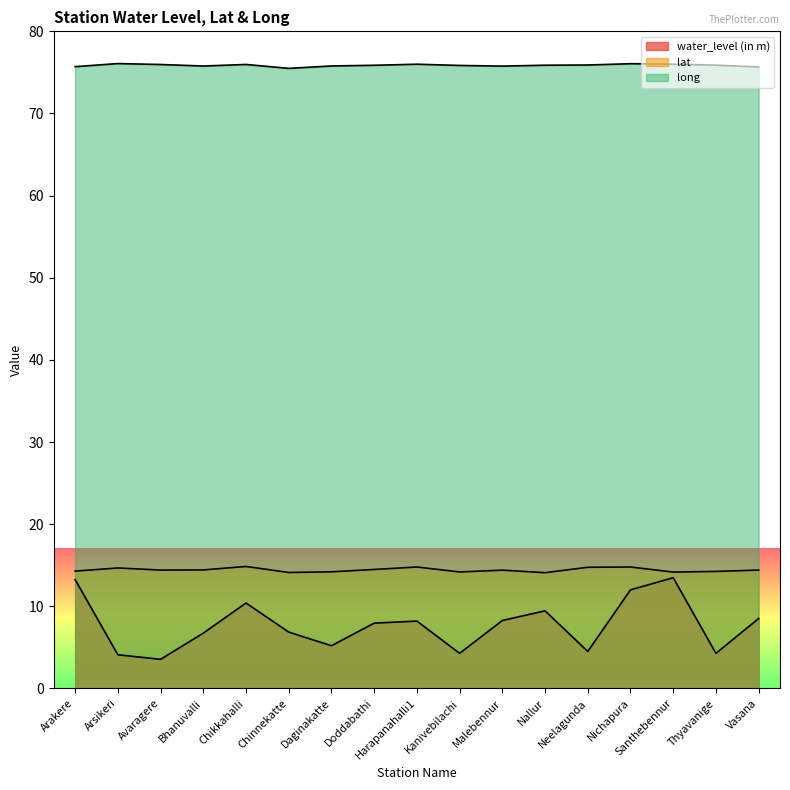

At which category does lat reach its first local peak?

Arsikeri